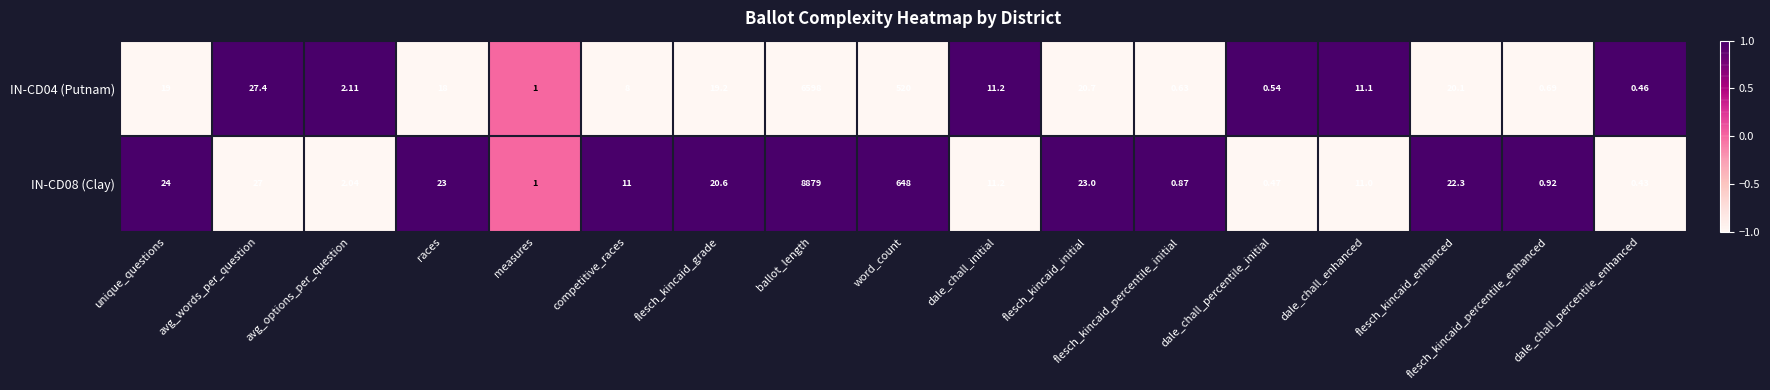

At which label does IN-CD04 (Putnam) reach its minimum?

dale_chall_percentile_enhanced